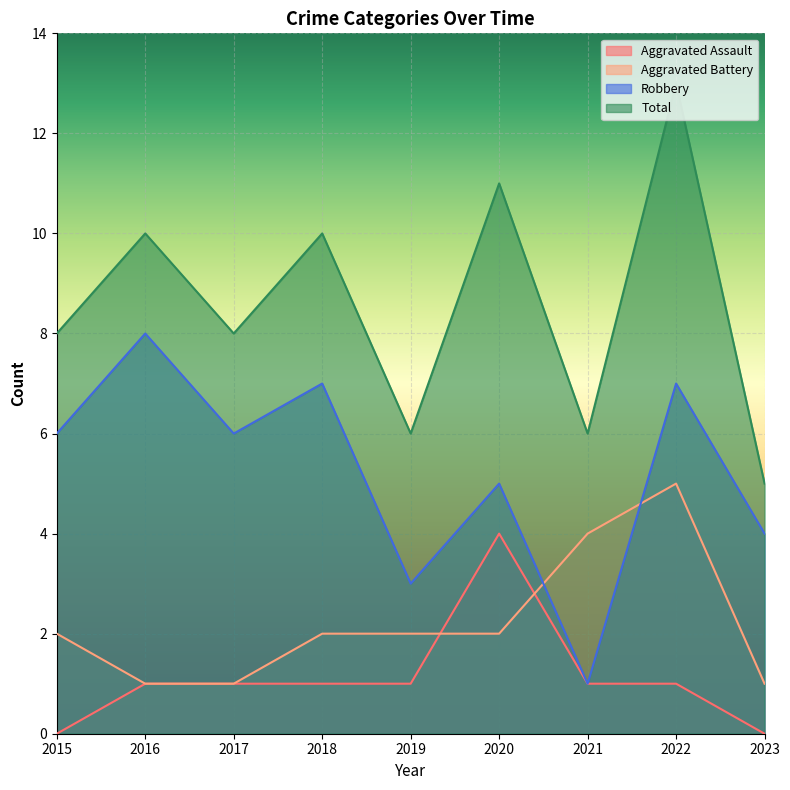

How many data points in Robbery are less than 6?

4